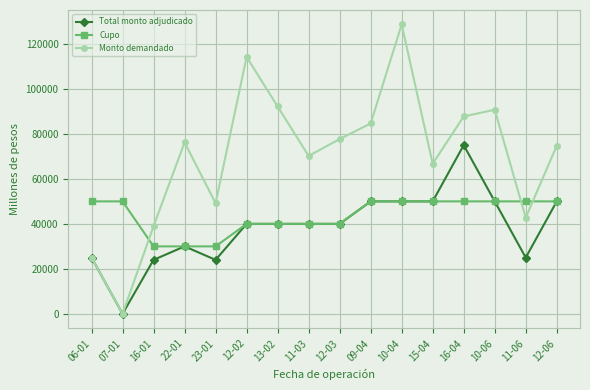

The Cupo series shows 18862 at 23-01. True or false?

False